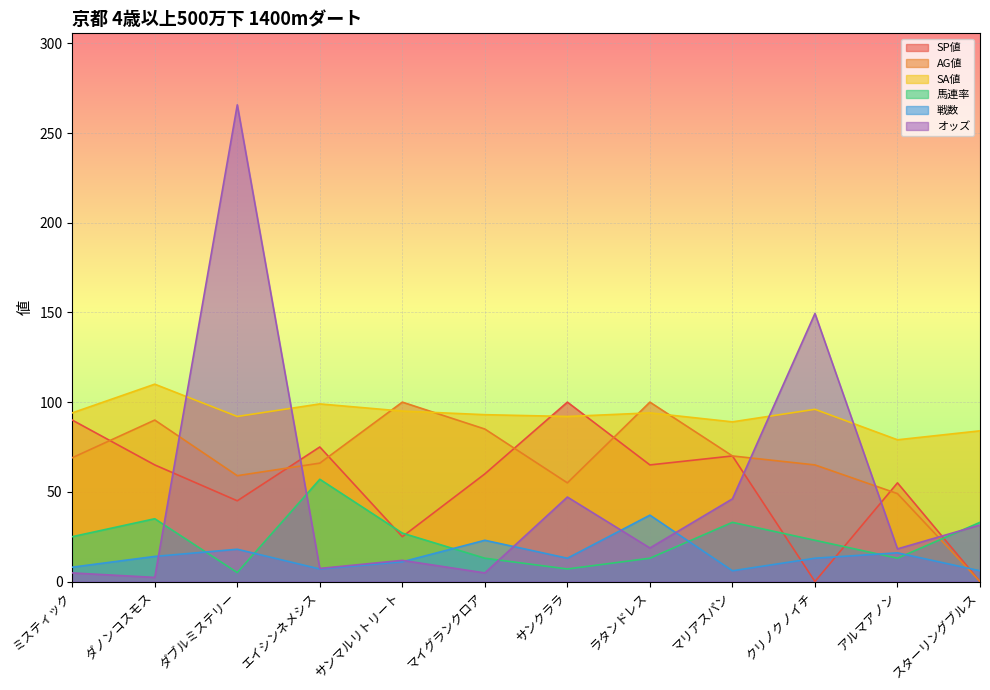

What is the label of the 6th point from the left?

マイグランクロア